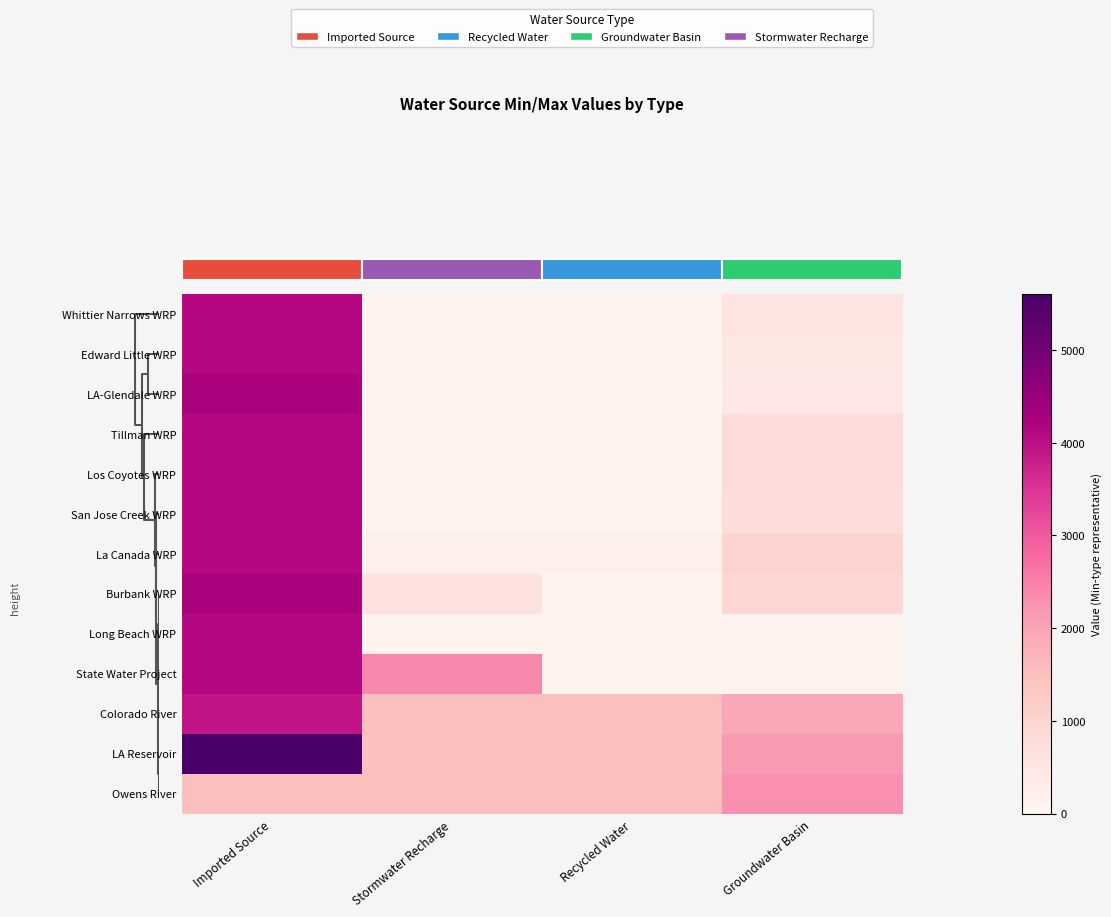

What is the difference between the maximum and second lowest values in the Long Beach WRP series?

3980